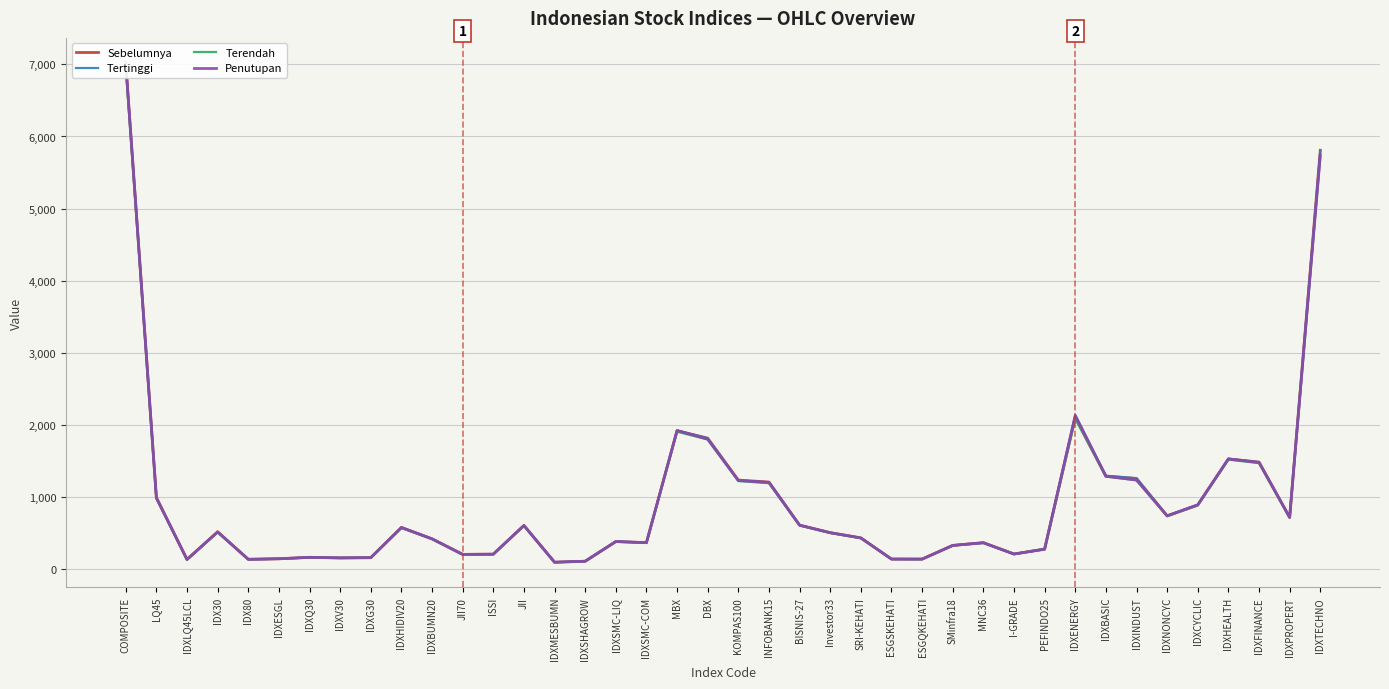

Which category has the highest value across all series?

COMPOSITE